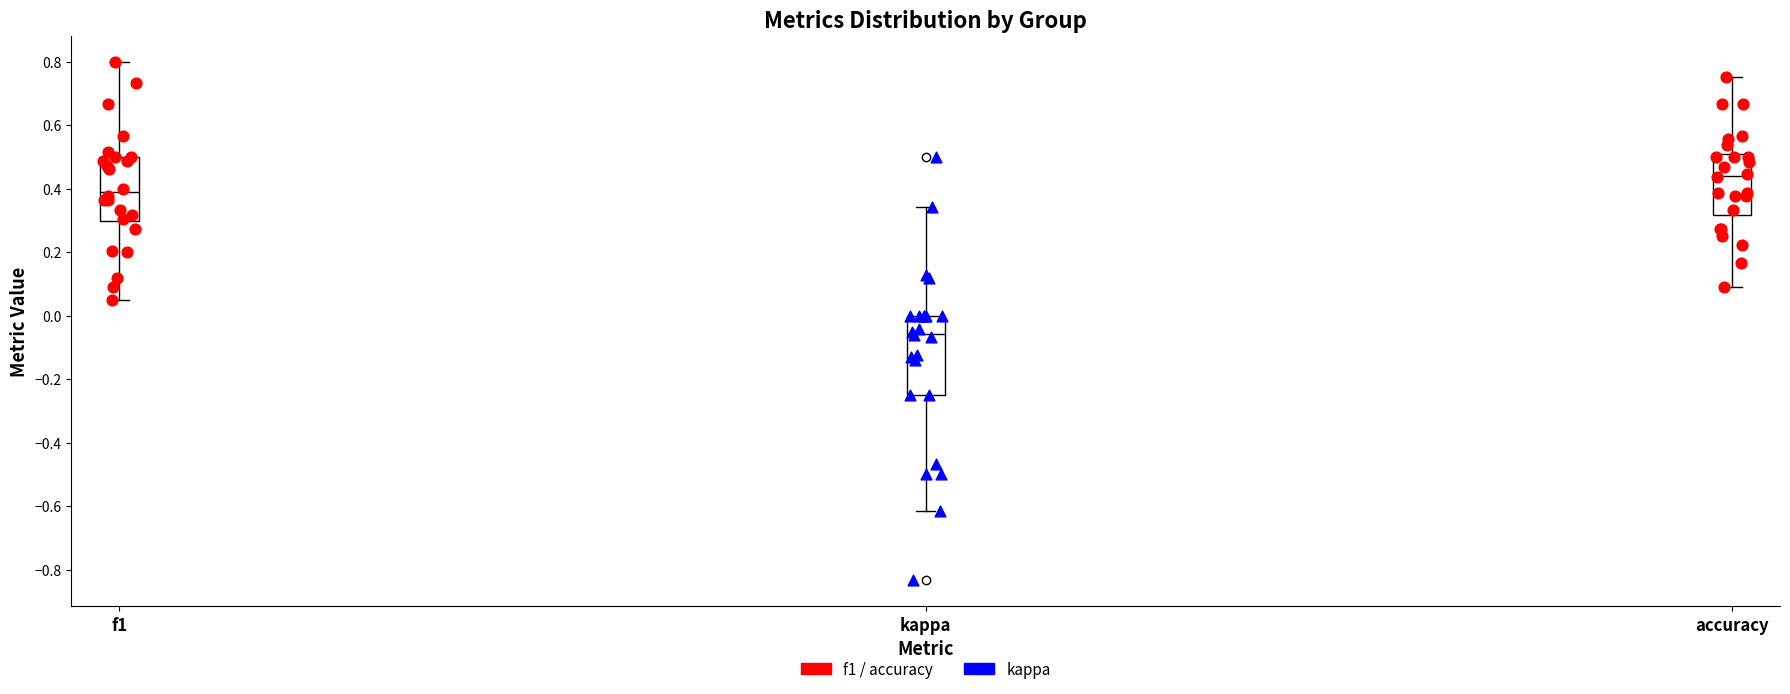

Reading left to right, transcribe this box plot: for each box, give where its median line is, the range the box spans, and where its two whiskers end, as read against the y-axis. The values are not printed on the chart, so give them approximately, as read against the axis.

f1: median 0.38, box 0.30 to 0.50, whiskers 0.04 to 0.80
kappa: median -0.06, box -0.24 to 0.00, whiskers -0.62 to 0.34
accuracy: median 0.44, box 0.32 to 0.50, whiskers 0.10 to 0.76